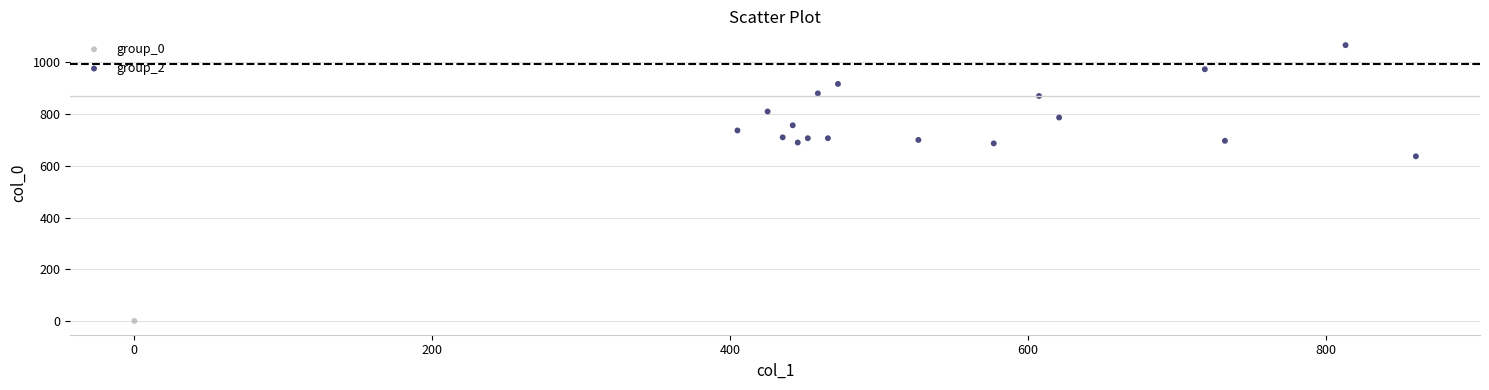

What are all the series names shown in the legend?

group_0, group_2